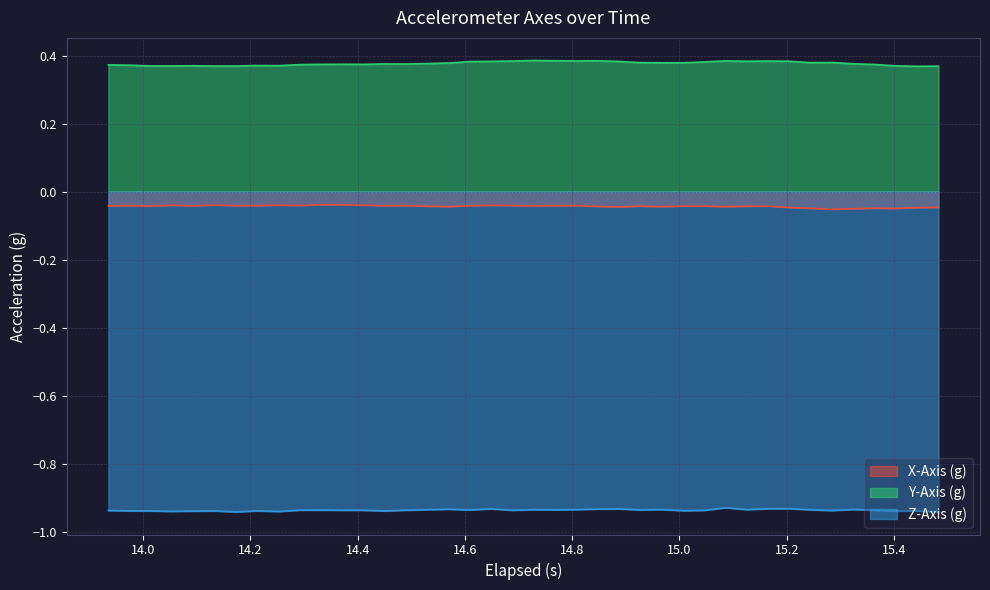

What is the greatest value displayed?

0.4